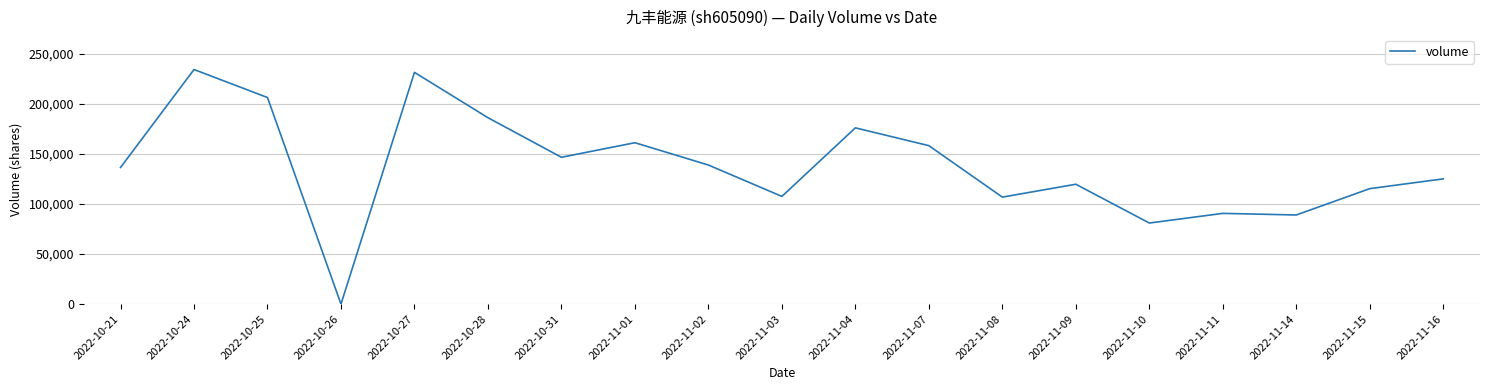

True or false: the data has more than 0 interior local peaks.

True